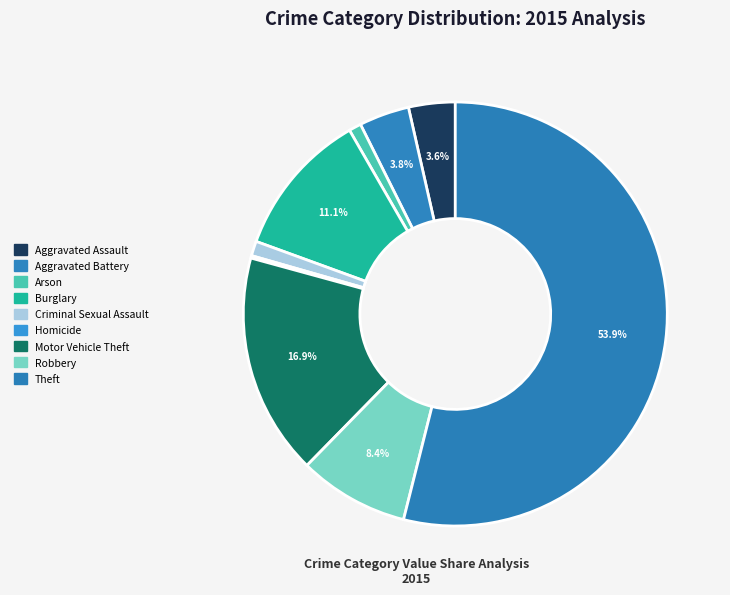

The Criminal Sexual Assault slice represents 1% of the pie. True or false?

True